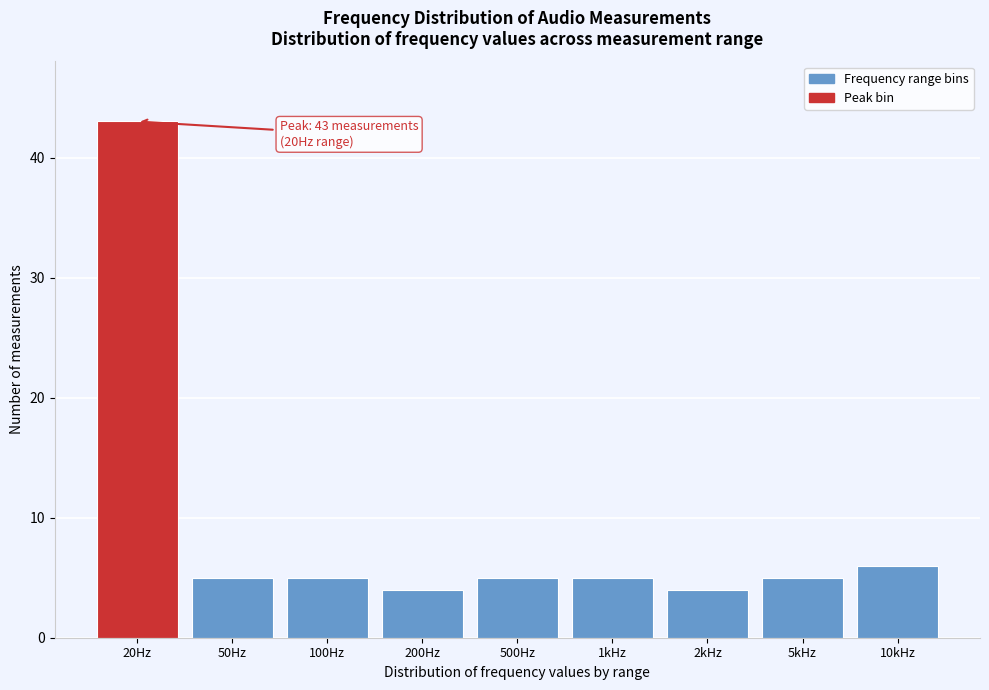

Reading left to right, what are all the values shown in this chart?

20Hz=43	50Hz=5	100Hz=5	200Hz=4	500Hz=5	1kHz=5	2kHz=4	5kHz=5	10kHz=6